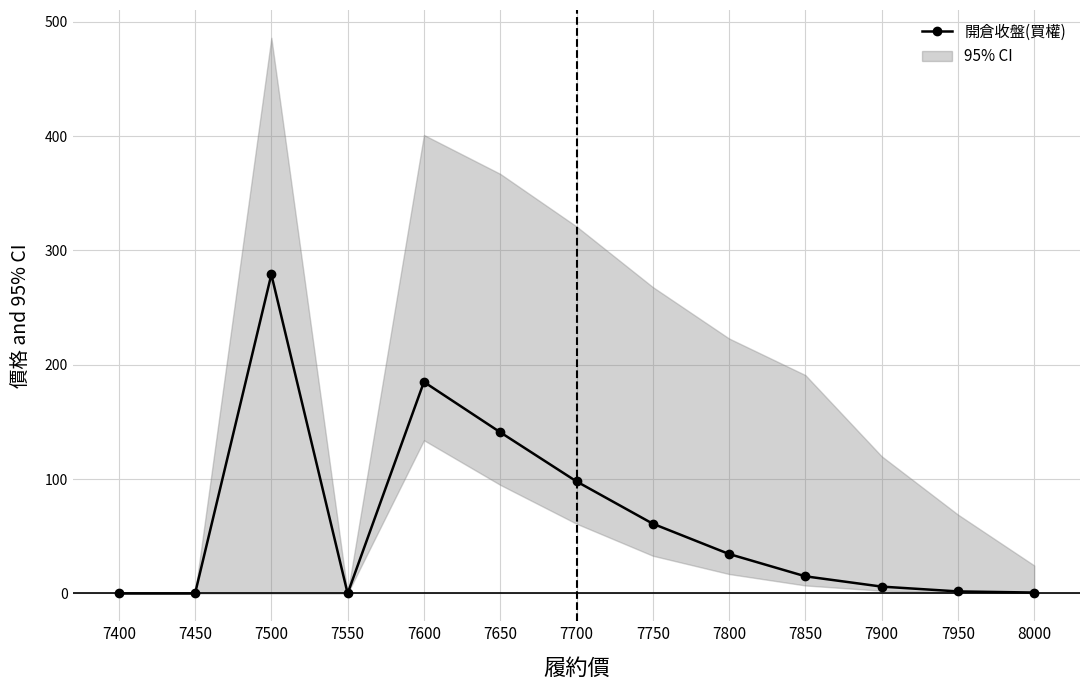

How many points are lower than both their immediate neighbors (excluding endpoints)?

1